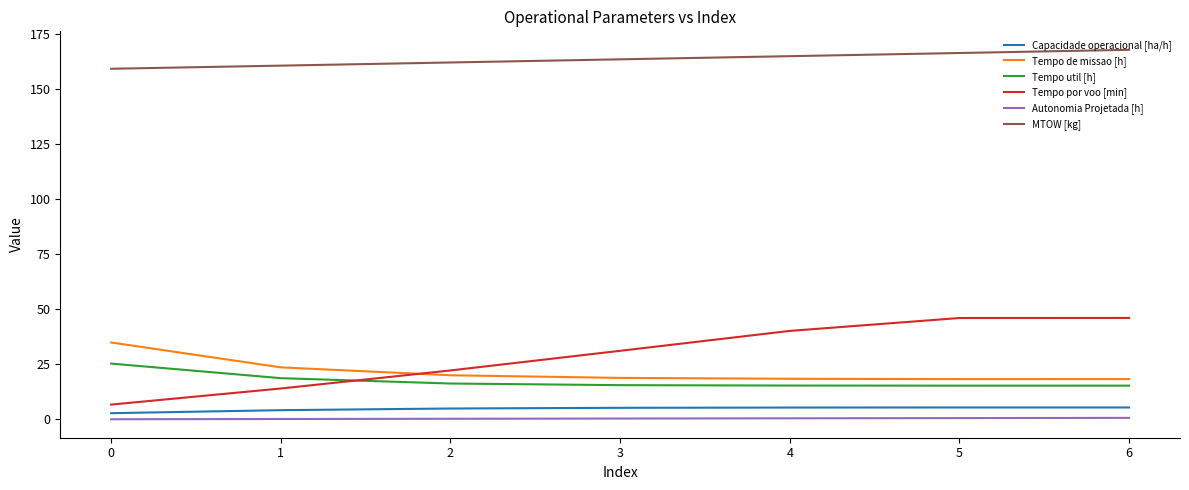

What is the sum of the Tempo util [h] values at 5 and 0?

40.7